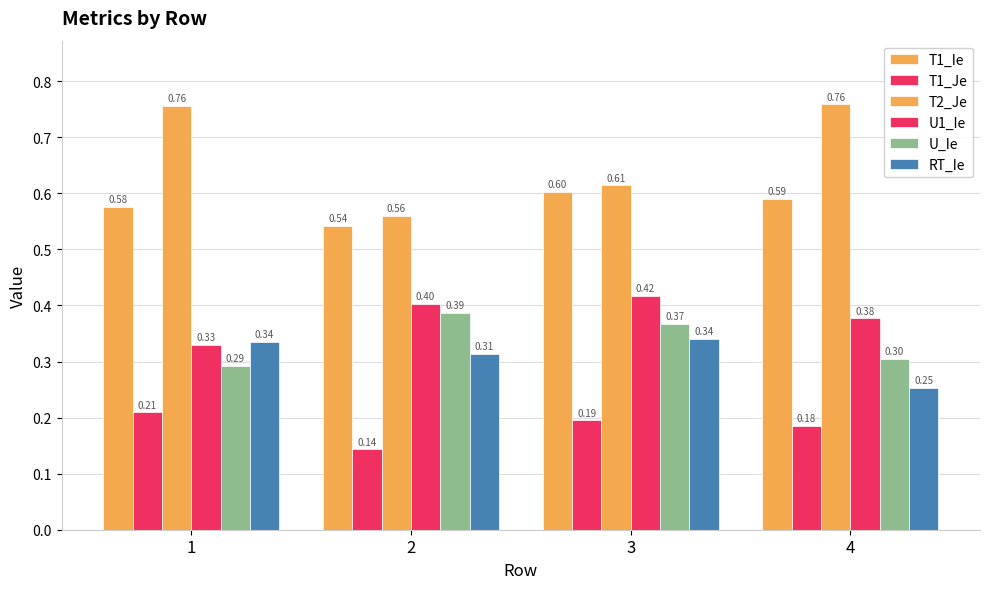

How many bars are there in total?

24